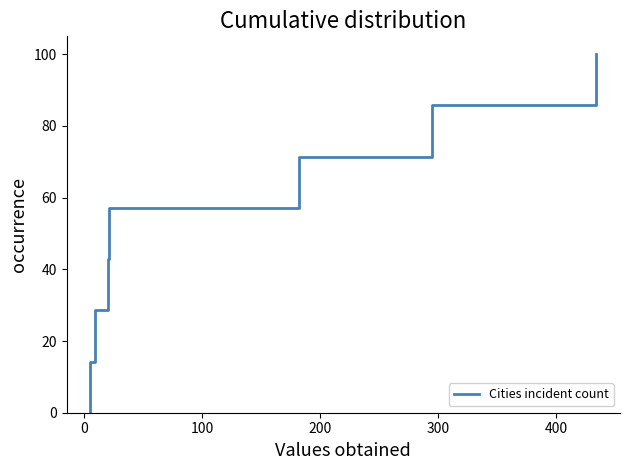

Is this an area chart (filled region under the line)?

No